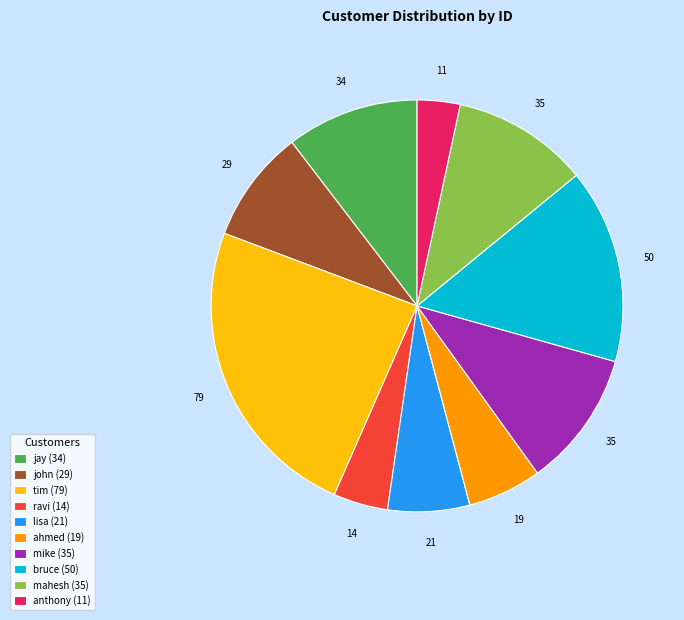

True or false: bruce (50) accounts for 15% of the total.

True